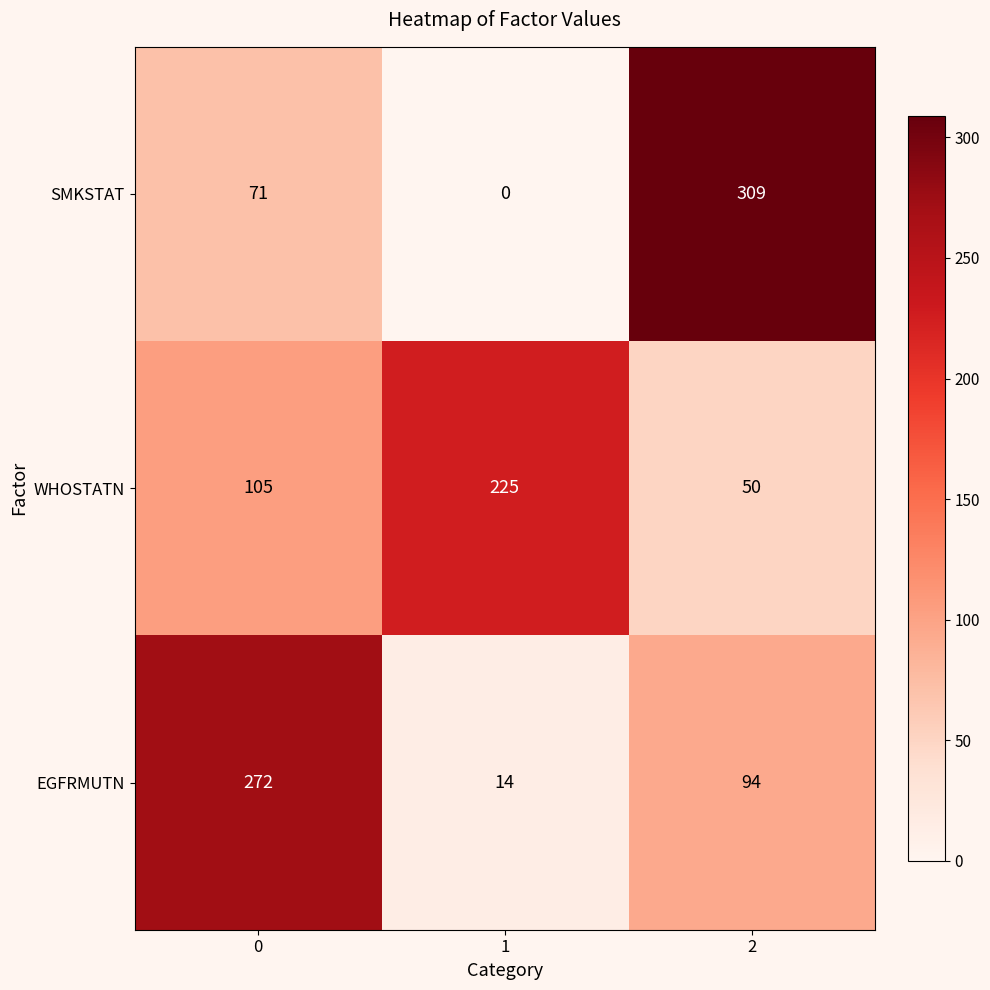

Reading right to left, transcribe all the data shown in this chart.

SMKSTAT: 2=309	1=0	0=71
WHOSTATN: 2=50	1=225	0=105
EGFRMUTN: 2=94	1=14	0=272